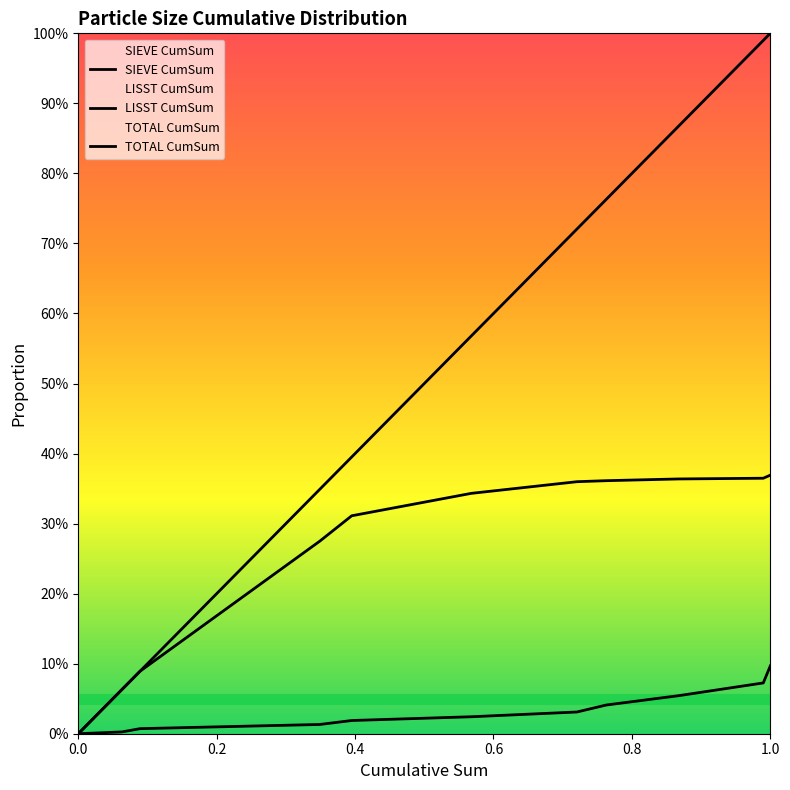

What is the difference between the maximum and minimum values in the TOTAL CumSum series?

0.4